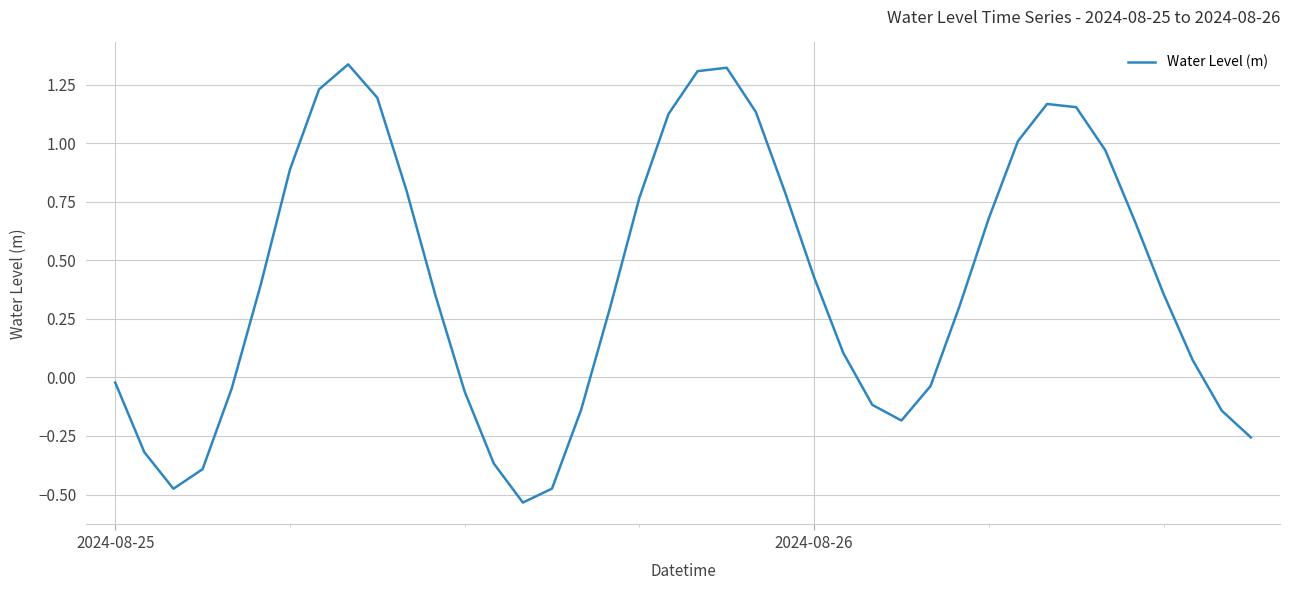

What is the difference between the maximum and minimum values?

1.9